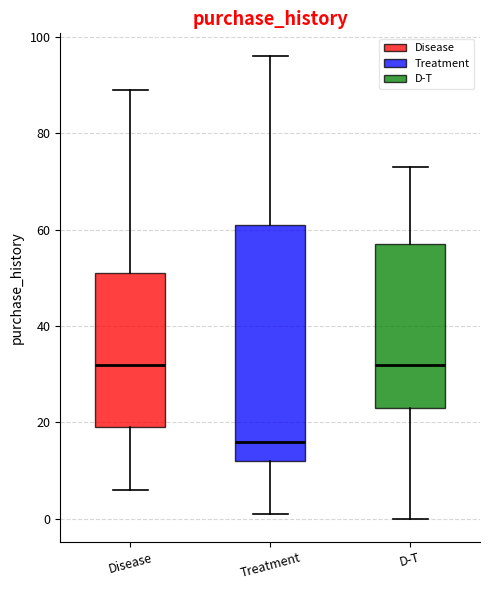

Reading left to right, read every box against the y-axis: the position of its median line, the range the box covers, and the ends of its whiskers. The values are not printed on the chart, so give them approximately, as read against the axis.

Disease: median 32, box 20 to 52, whiskers 6 to 90
Treatment: median 16, box 12 to 62, whiskers 2 to 96
D-T: median 32, box 24 to 58, whiskers 0 to 74